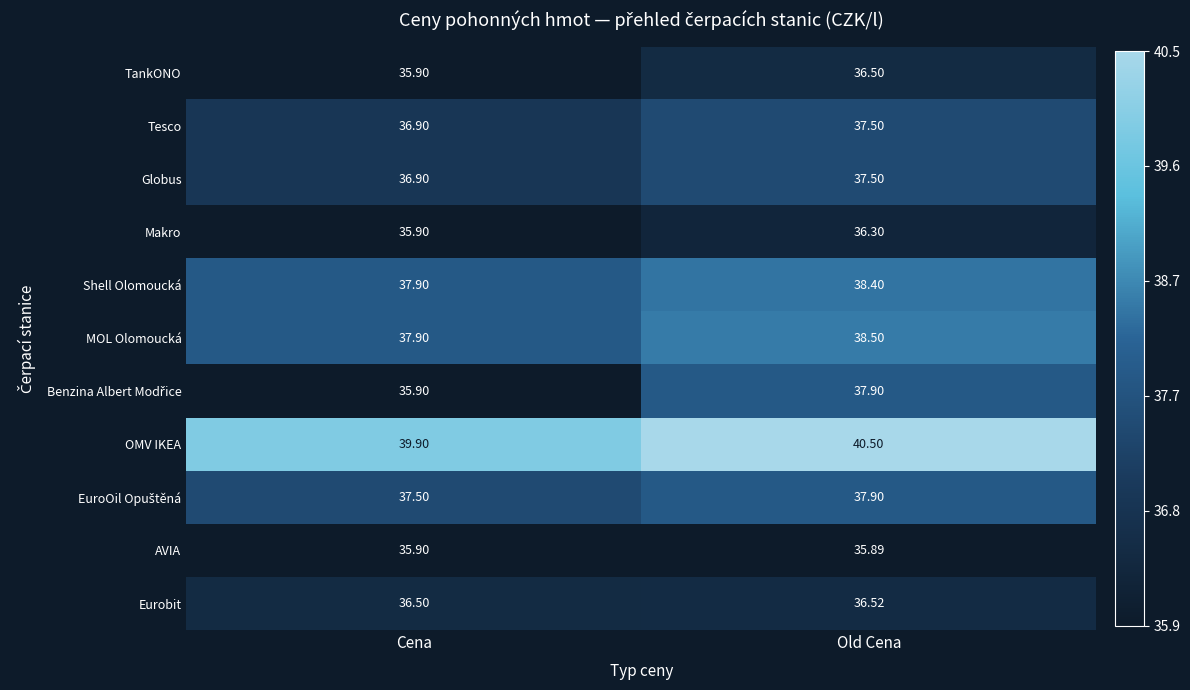

Which category has the lowest value in the TankONO series?

Cena